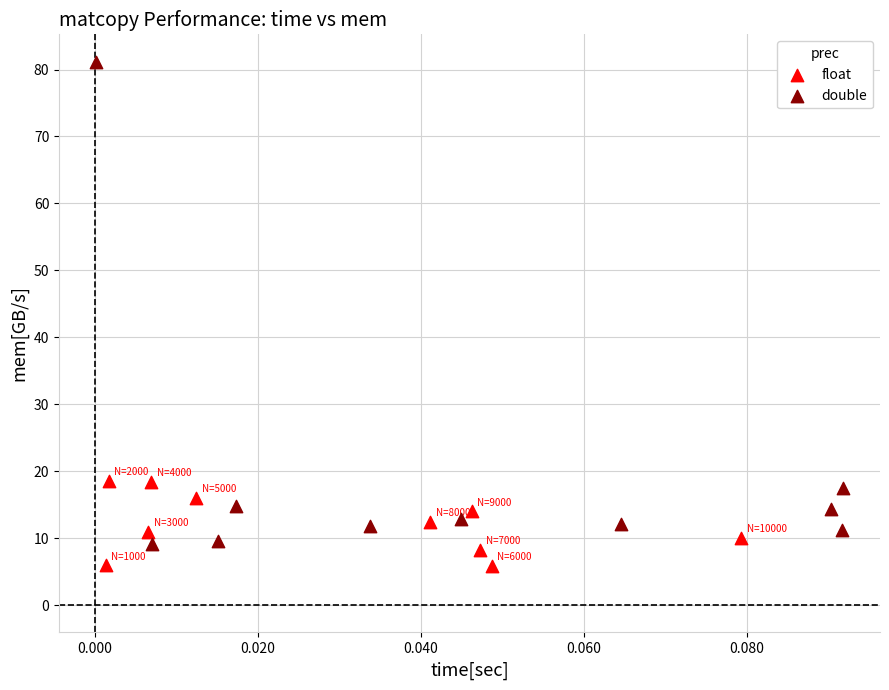

Which series has the largest Y range (max minus min)?

double